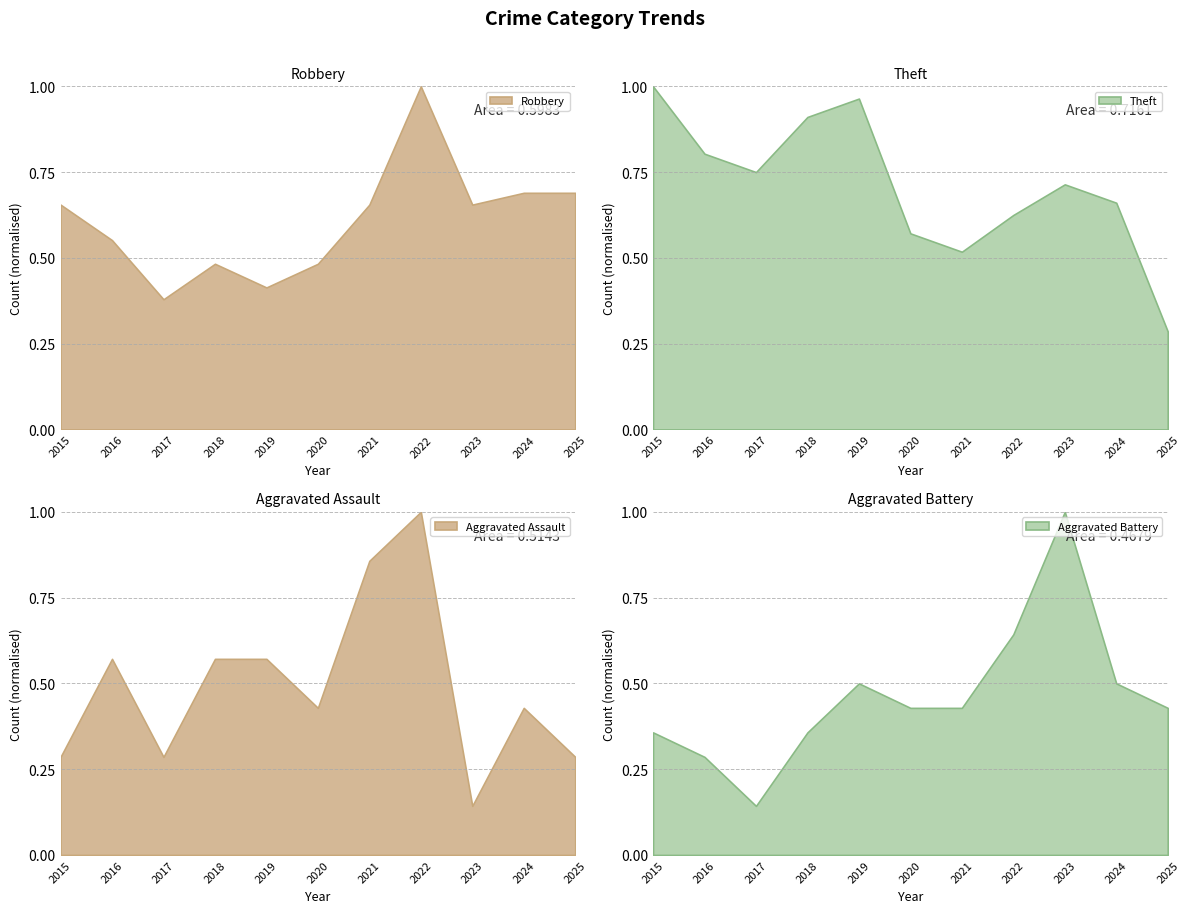

At which label does Robbery reach its peak?

2022